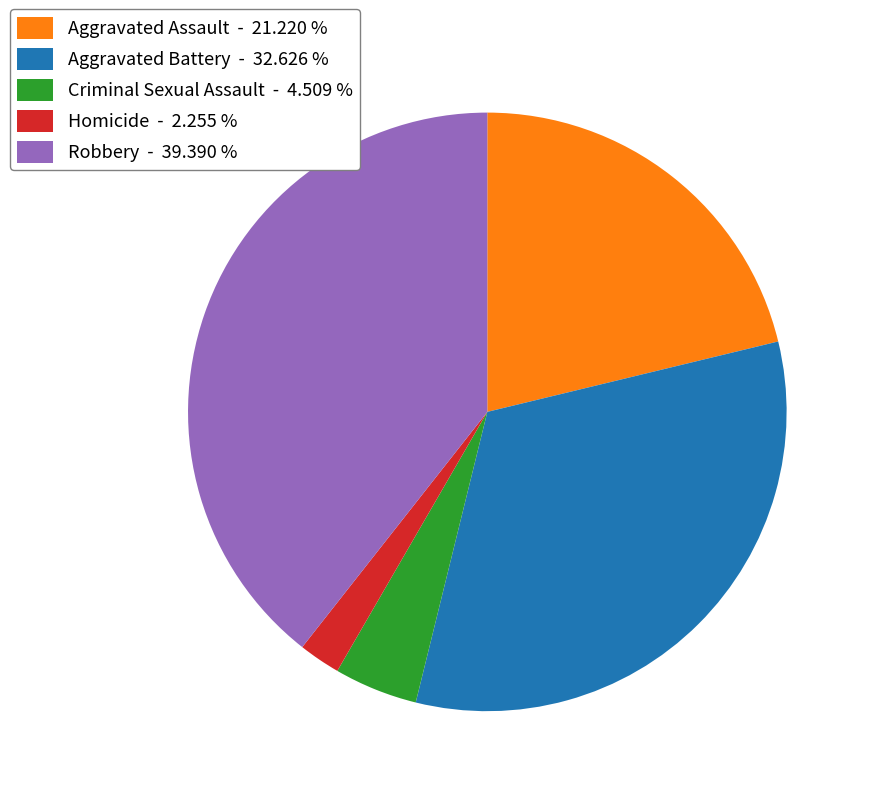

True or false: Aggravated Assault accounts for 21% of the total.

True